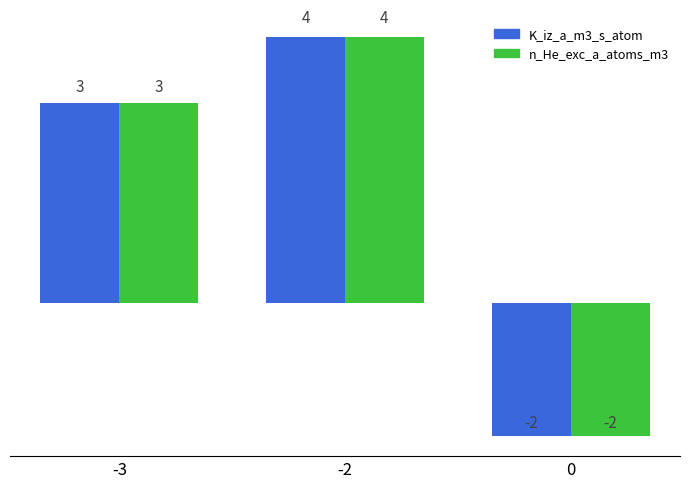

Which label corresponds to the largest value in the chart?

-2